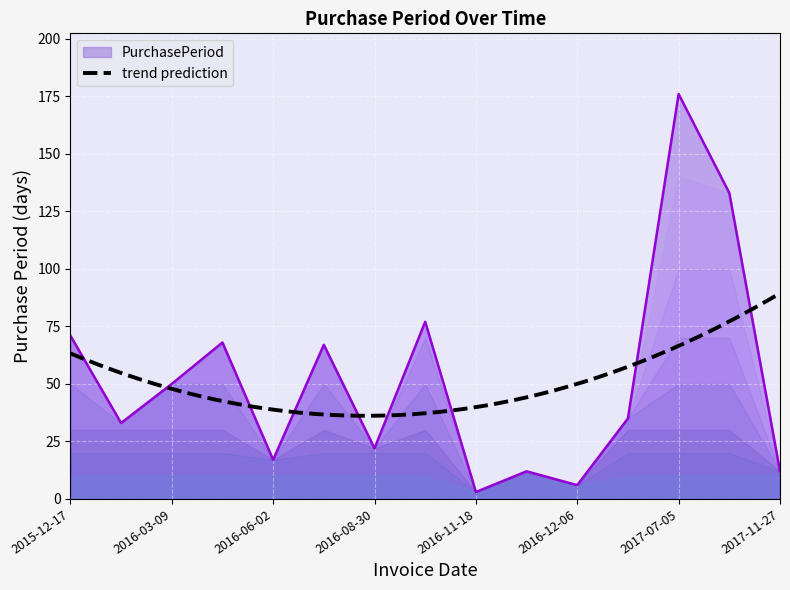

What is the difference between the second highest and minimum values?

130